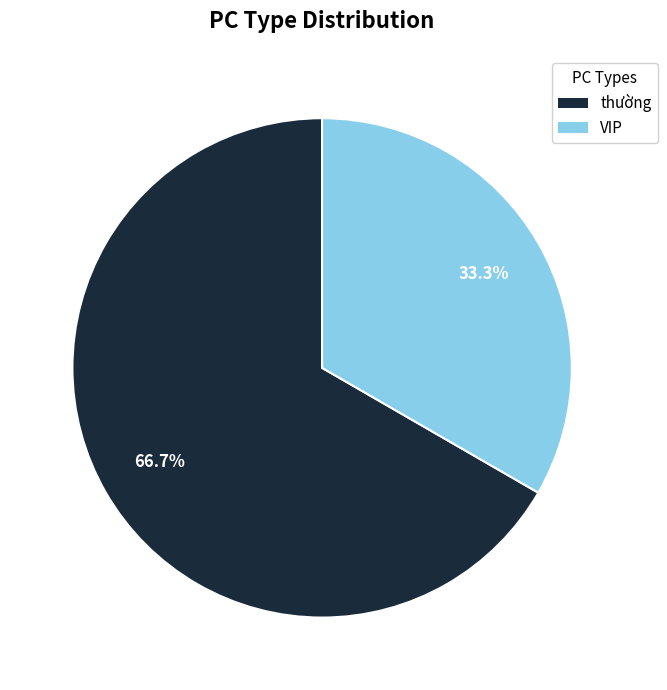

Rank the categories by value from lowest to highest.

VIP, thường